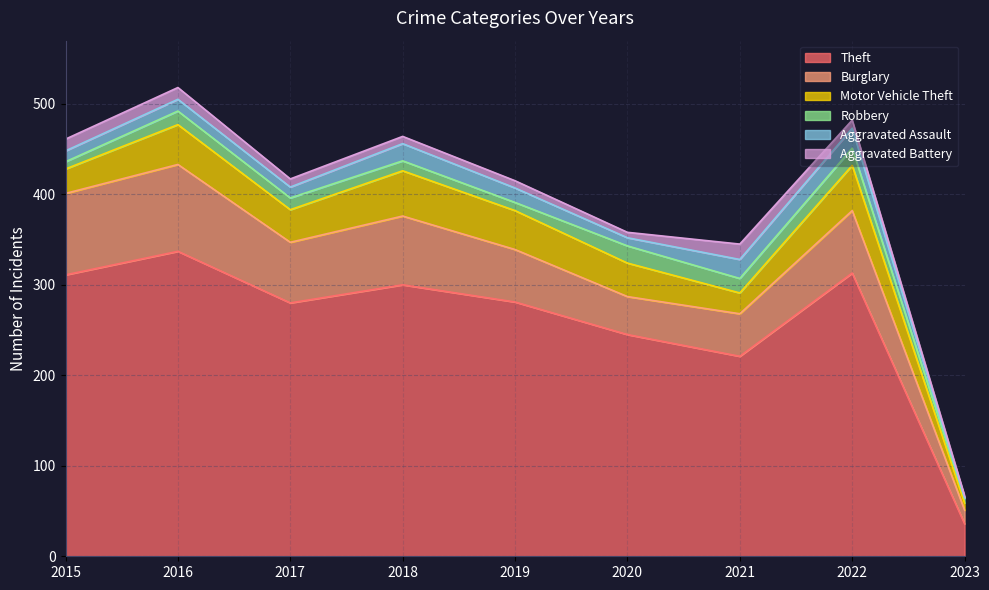

True or false: Motor Vehicle Theft has more than 2 interior local peaks.

True